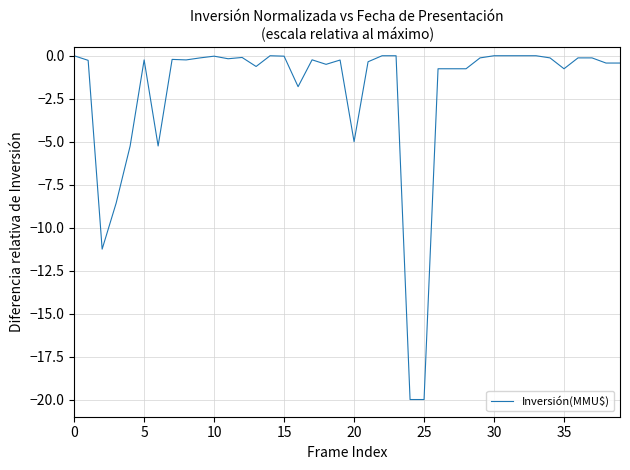

What is the minimum value shown in the chart?

-20.0